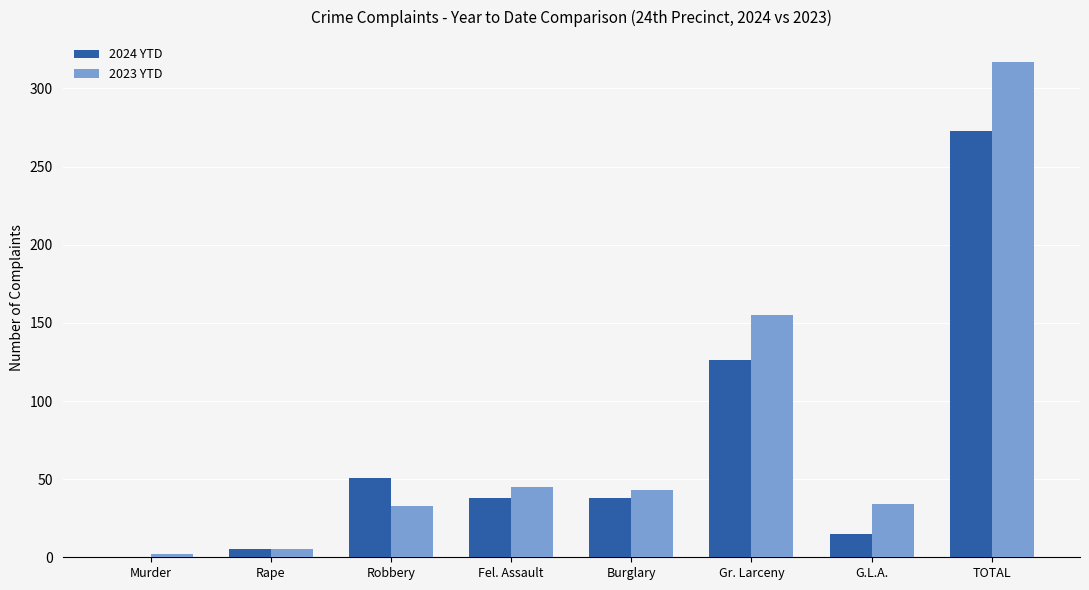

What is the sum of all 2024 YTD values?

546